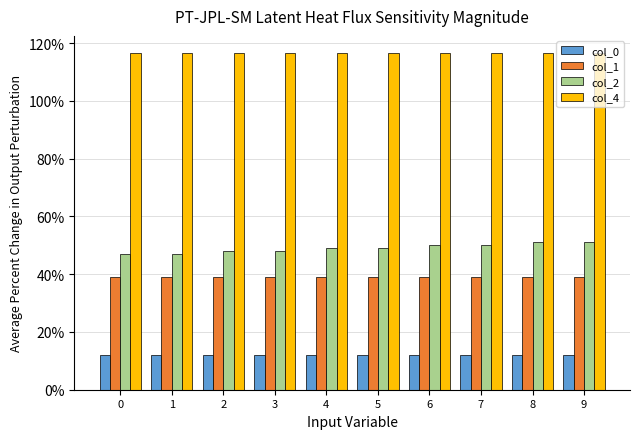

Are the bars horizontal?

No